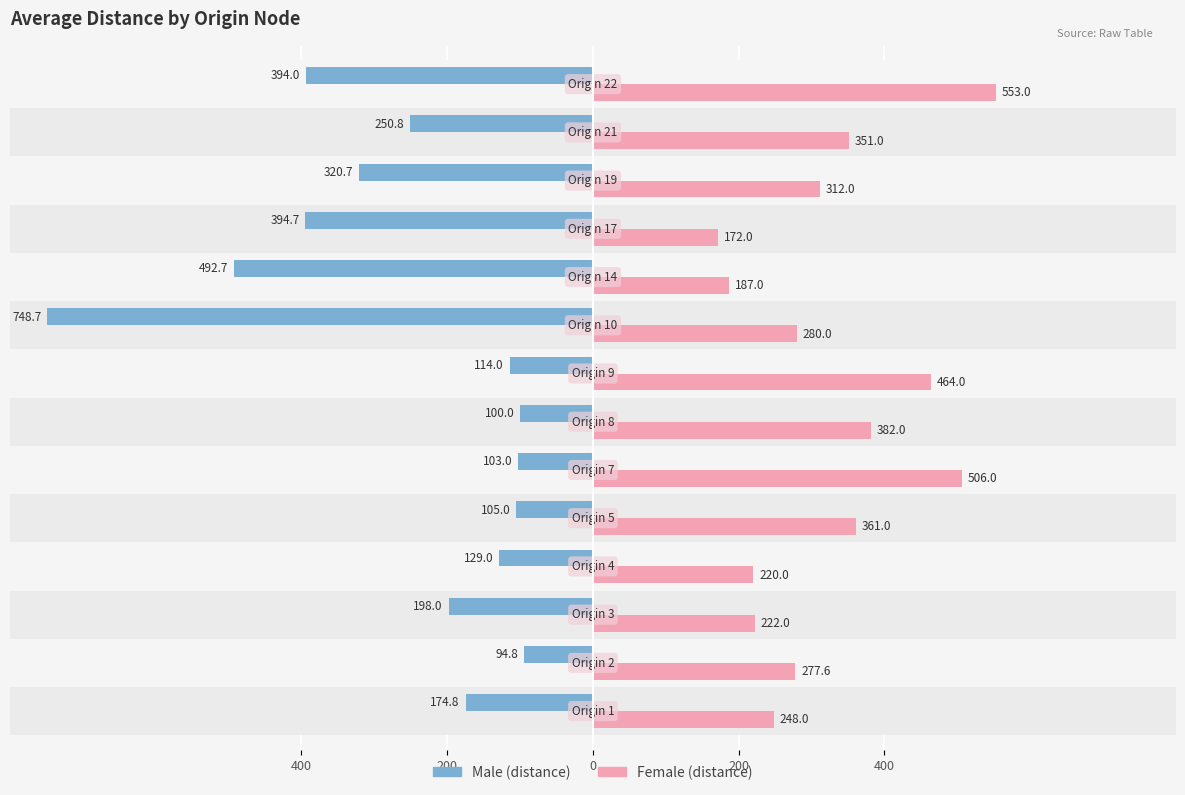

Reading right to left, what are all the values shown in this chart?

Male: -394.0	-250.8	-320.7	-394.7	-492.7	-748.7	-114.0	-100.0	-103.0	-105.0	-129.0	-198.0	-94.8	-174.8
Female: 553.0	351.0	312.0	172.0	187.0	280.0	464.0	382.0	506.0	361.0	220.0	222.0	277.6	248.0